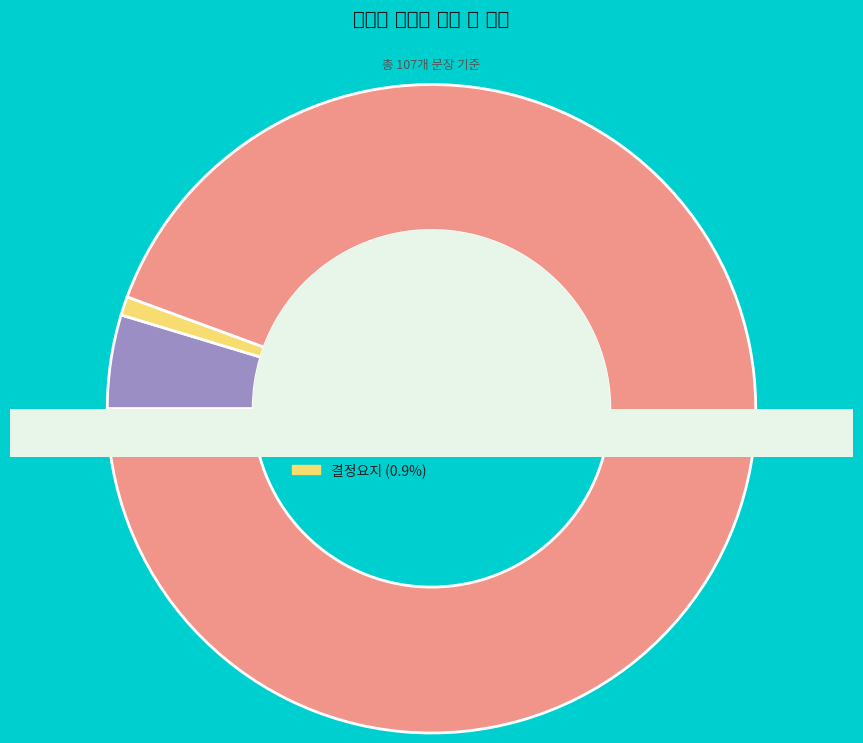

Is 판시사항 the majority of the pie?

No